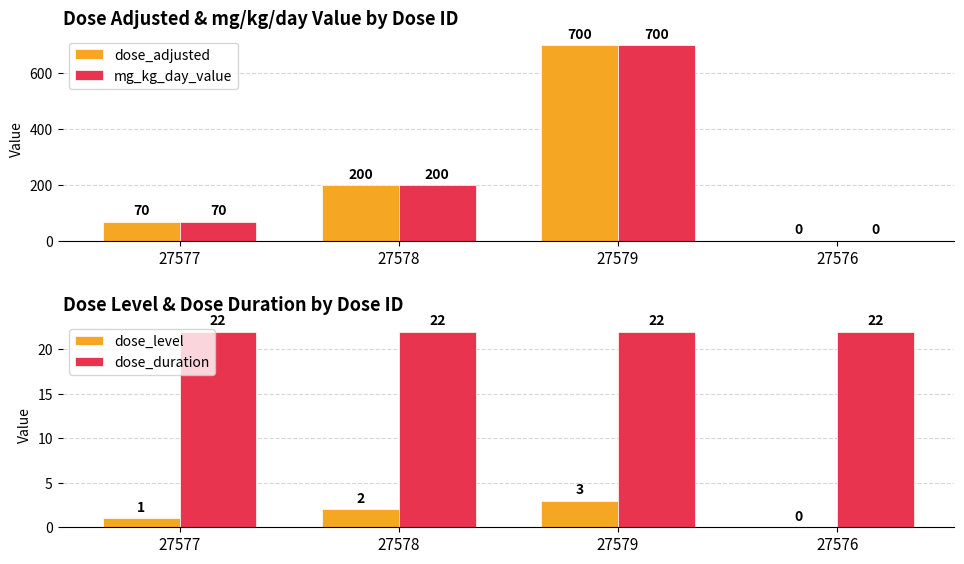

What is the label of the 2nd bar from the left?

27578